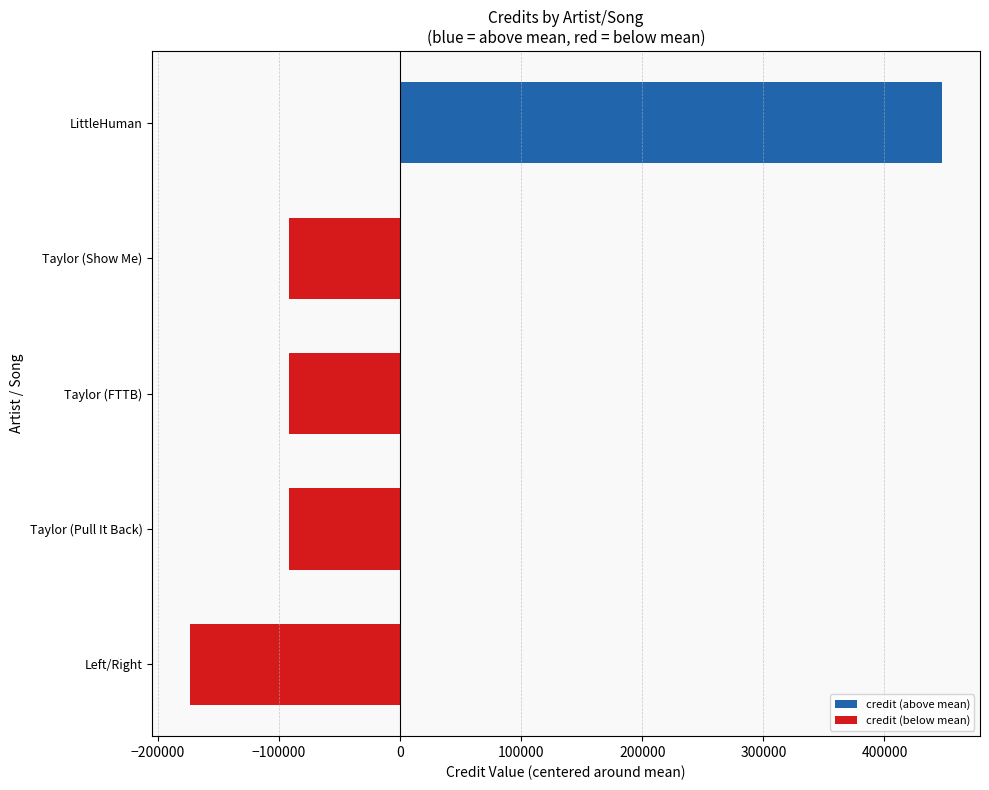

Does the chart contain stacked bars?

No